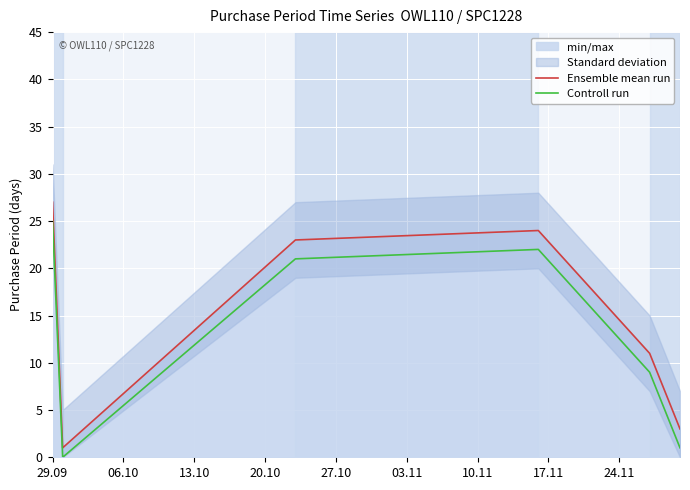

True or false: Ensemble mean run and Controll run intersect in this chart.

False